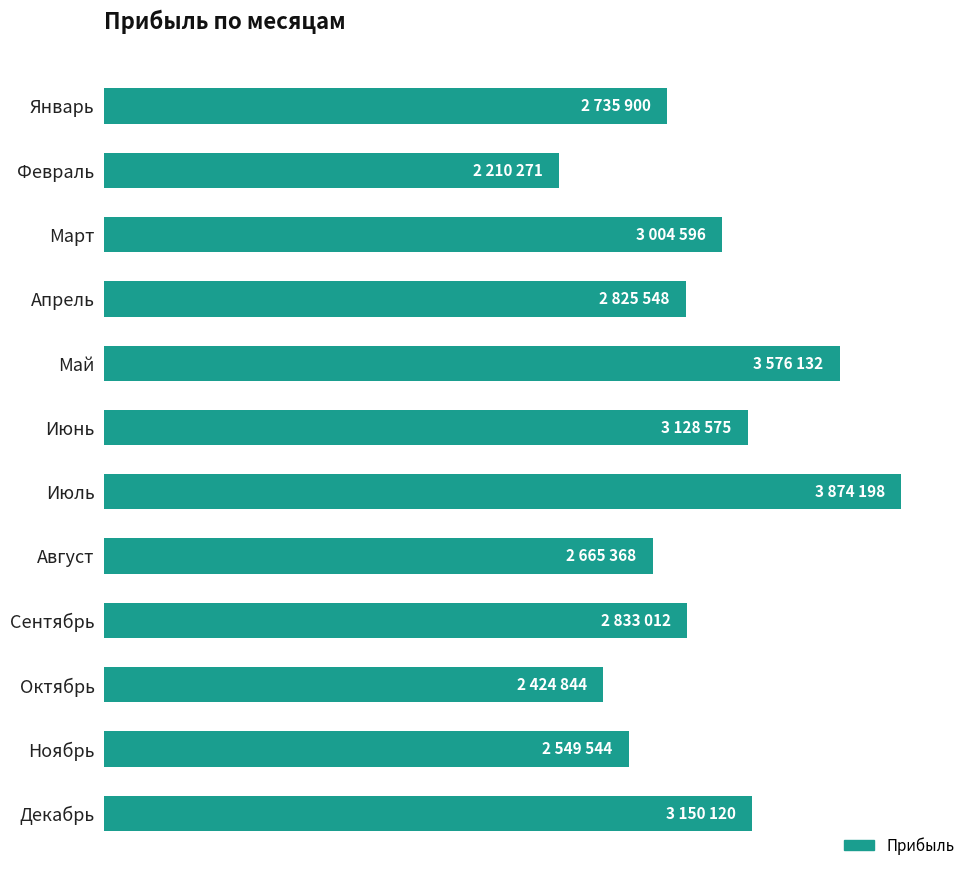

Are the bars horizontal?

Yes